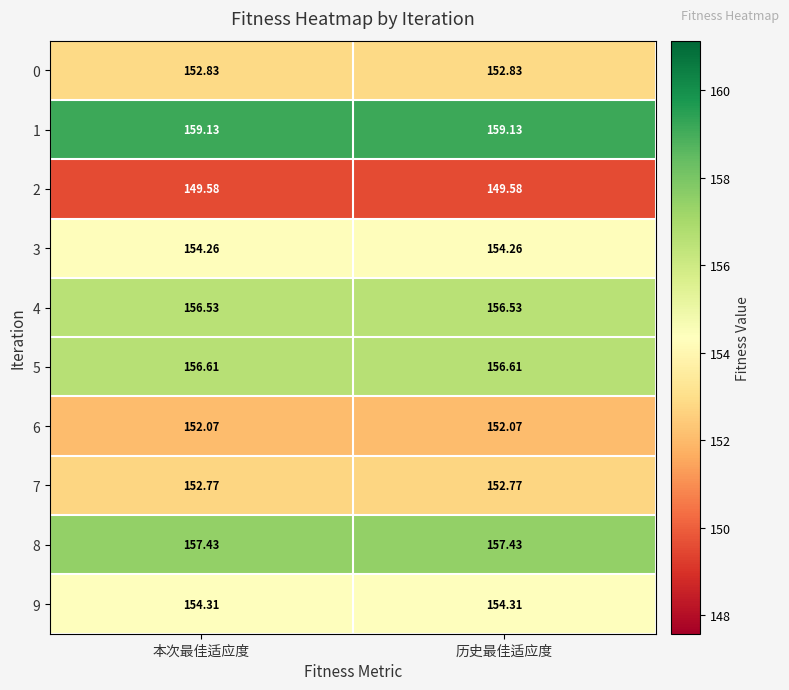

Is the value of 5 at 历史最佳适应度 greater than the value of 7 at 本次最佳适应度?

Yes